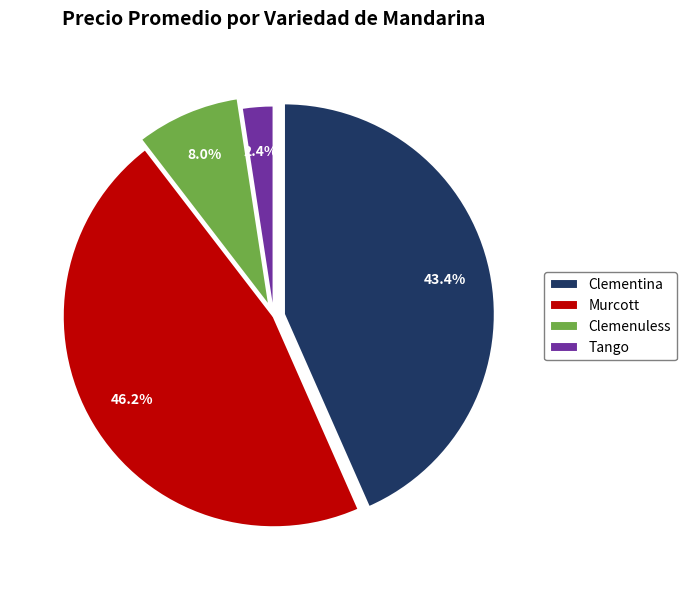

Approximately how many times larger is the value at Clemenuless compared to Tango?

3.3